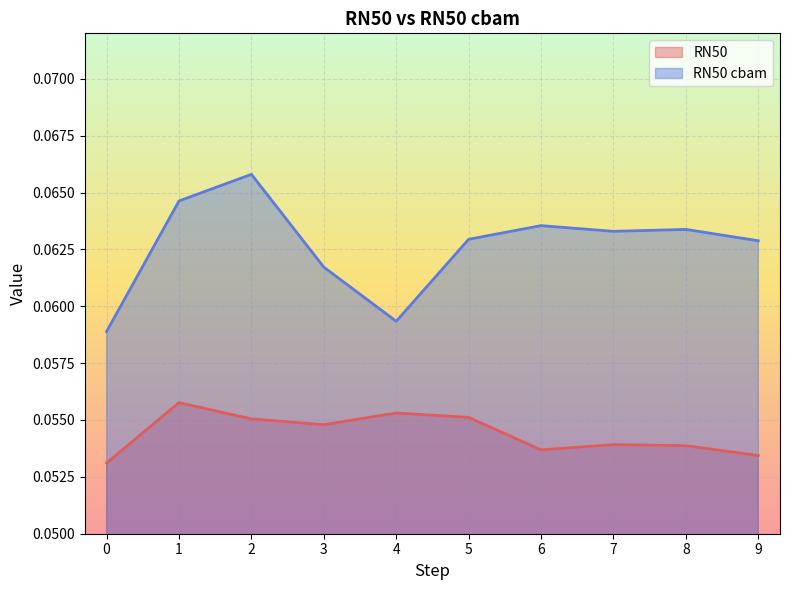

Which has a higher value, 0 or 4?

4